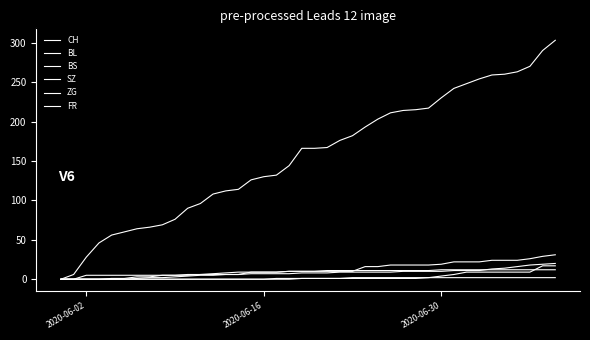

How many times do SZ and BS cross each other?

1